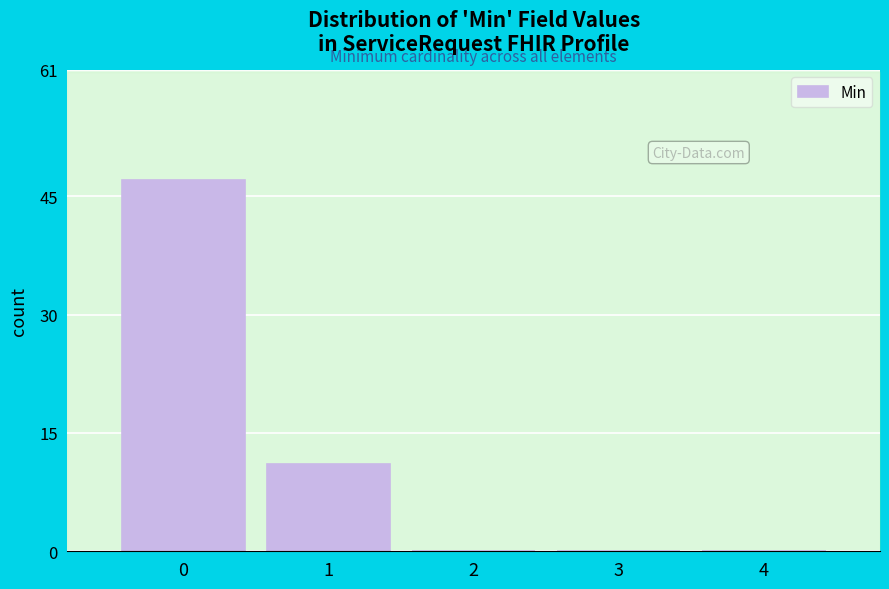

Reading left to right, what are all the values shown in this chart?

0=47	1=11	2=0	3=0	4=0